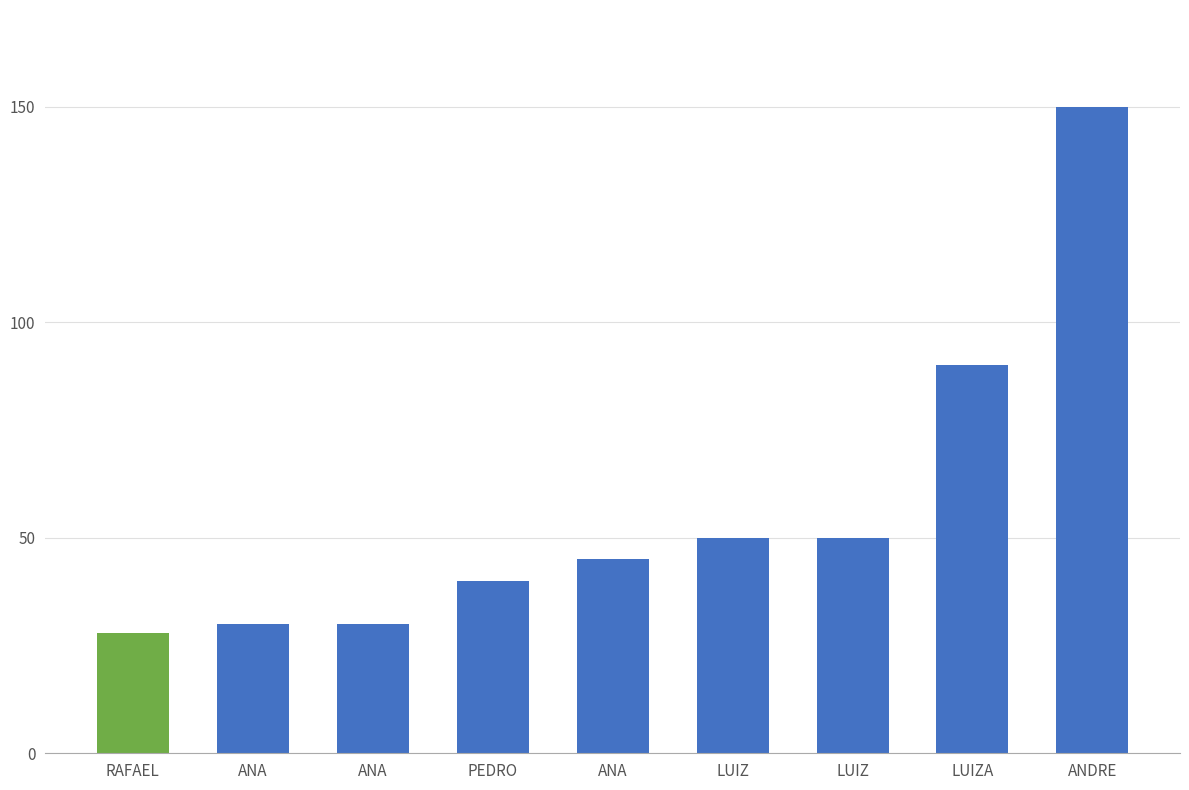

How many values are below 45?

4